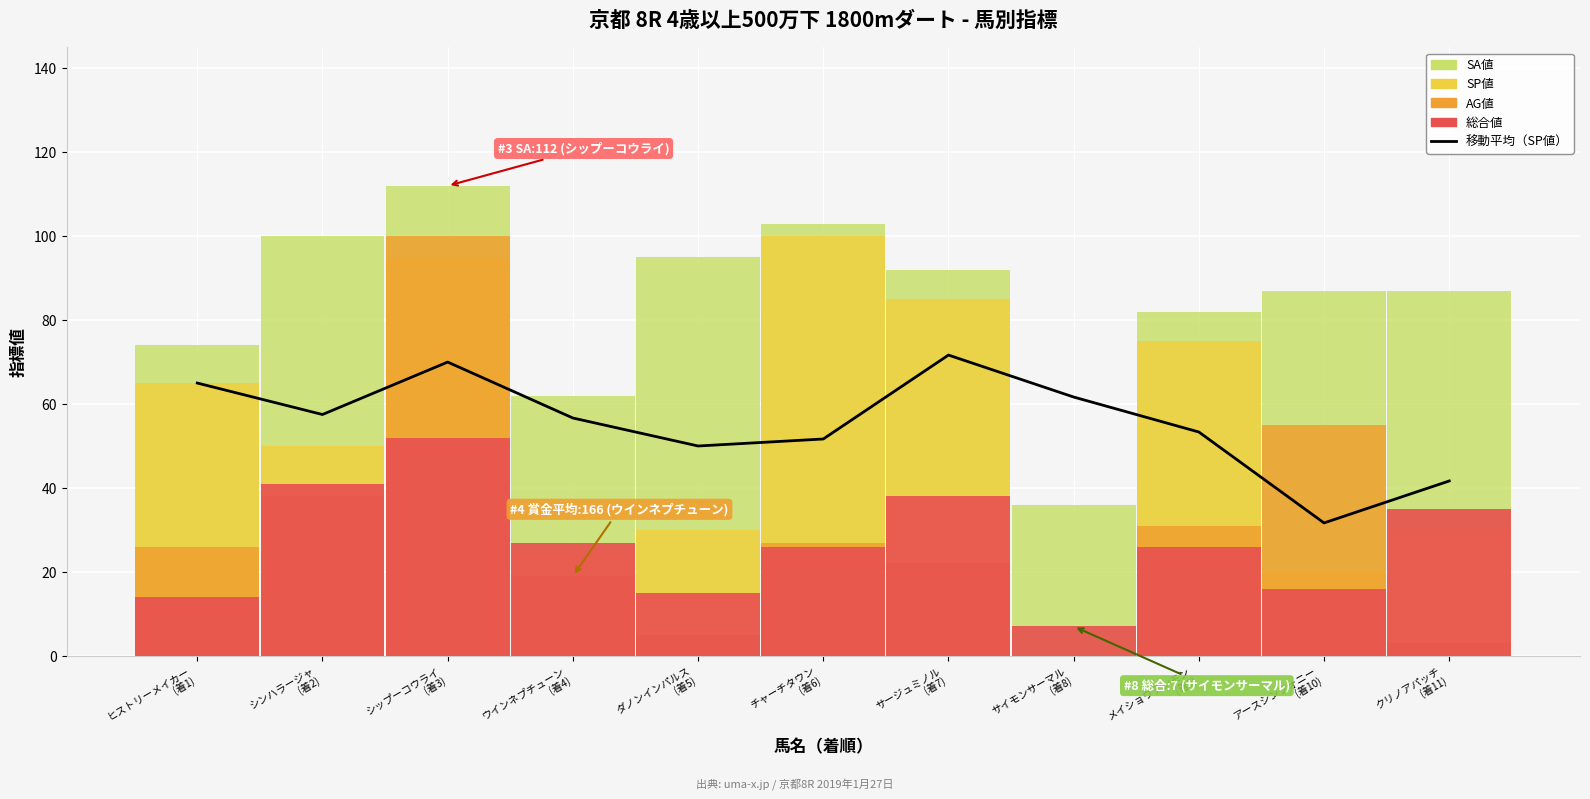

Which series has the largest total across all categories?

SA値